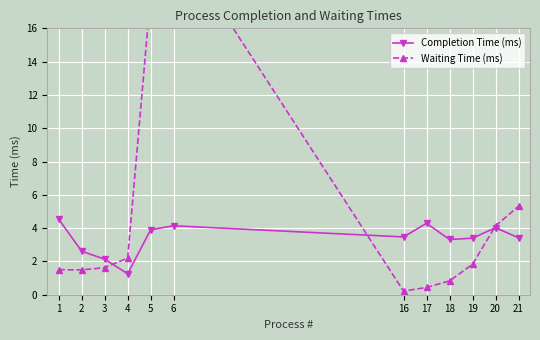

What is the average value of the Completion Time (ms) series?

3.4